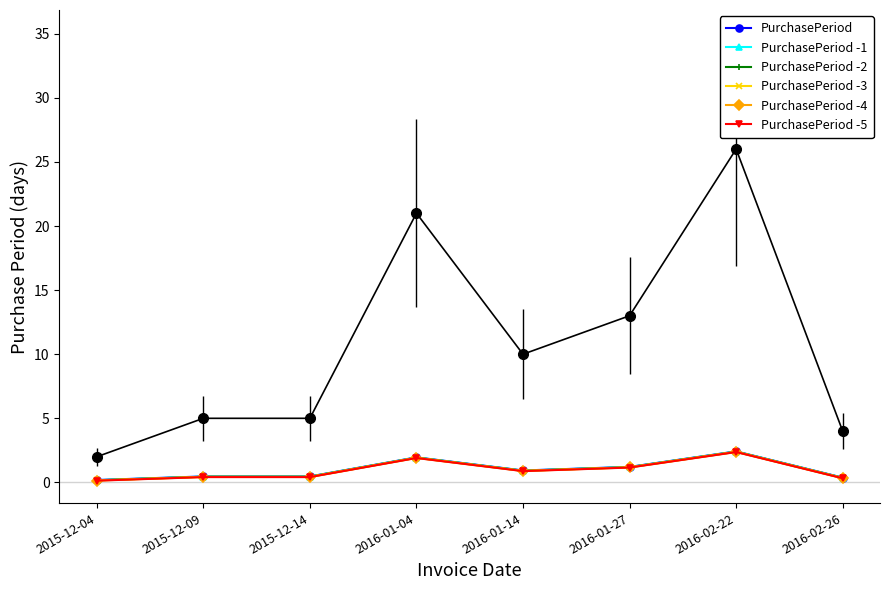

How many lines are shown in the chart?

6